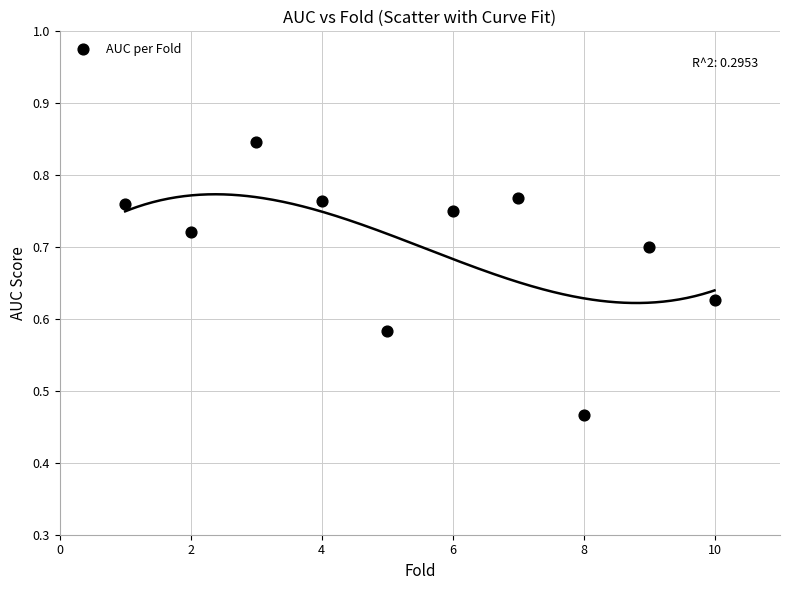

What is the average X value?

5.5